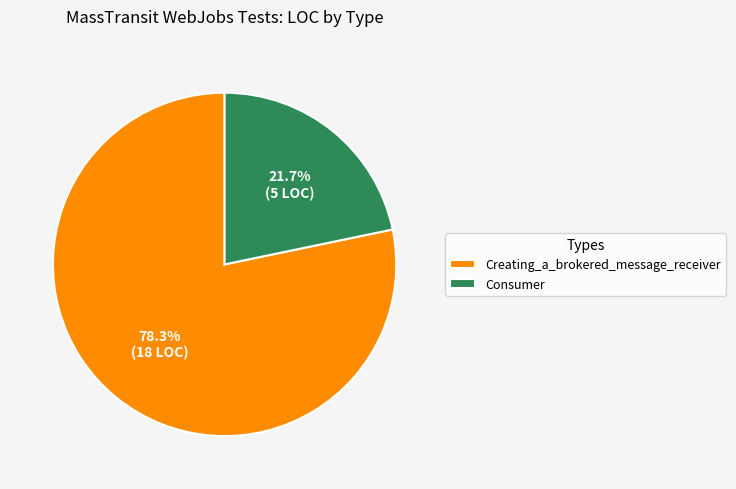

Rank the categories by value from lowest to highest.

Consumer, Creating_a_brokered_message_receiver